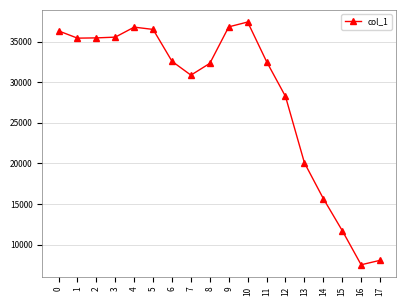

What is the value of the 4th point from the left?

35557